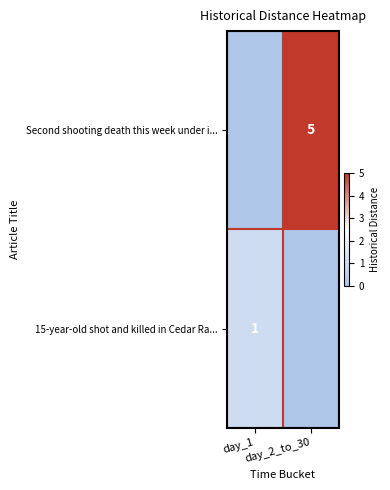

At how many categories does at least one series exceed 4?

1